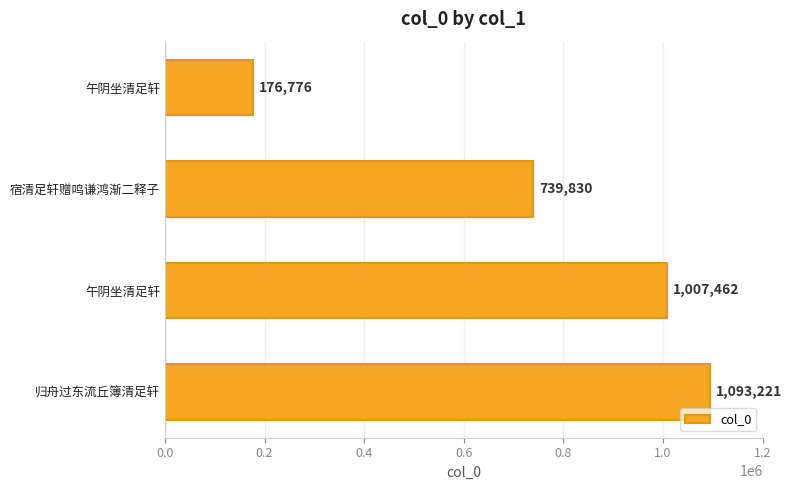

What is the average value?

754322